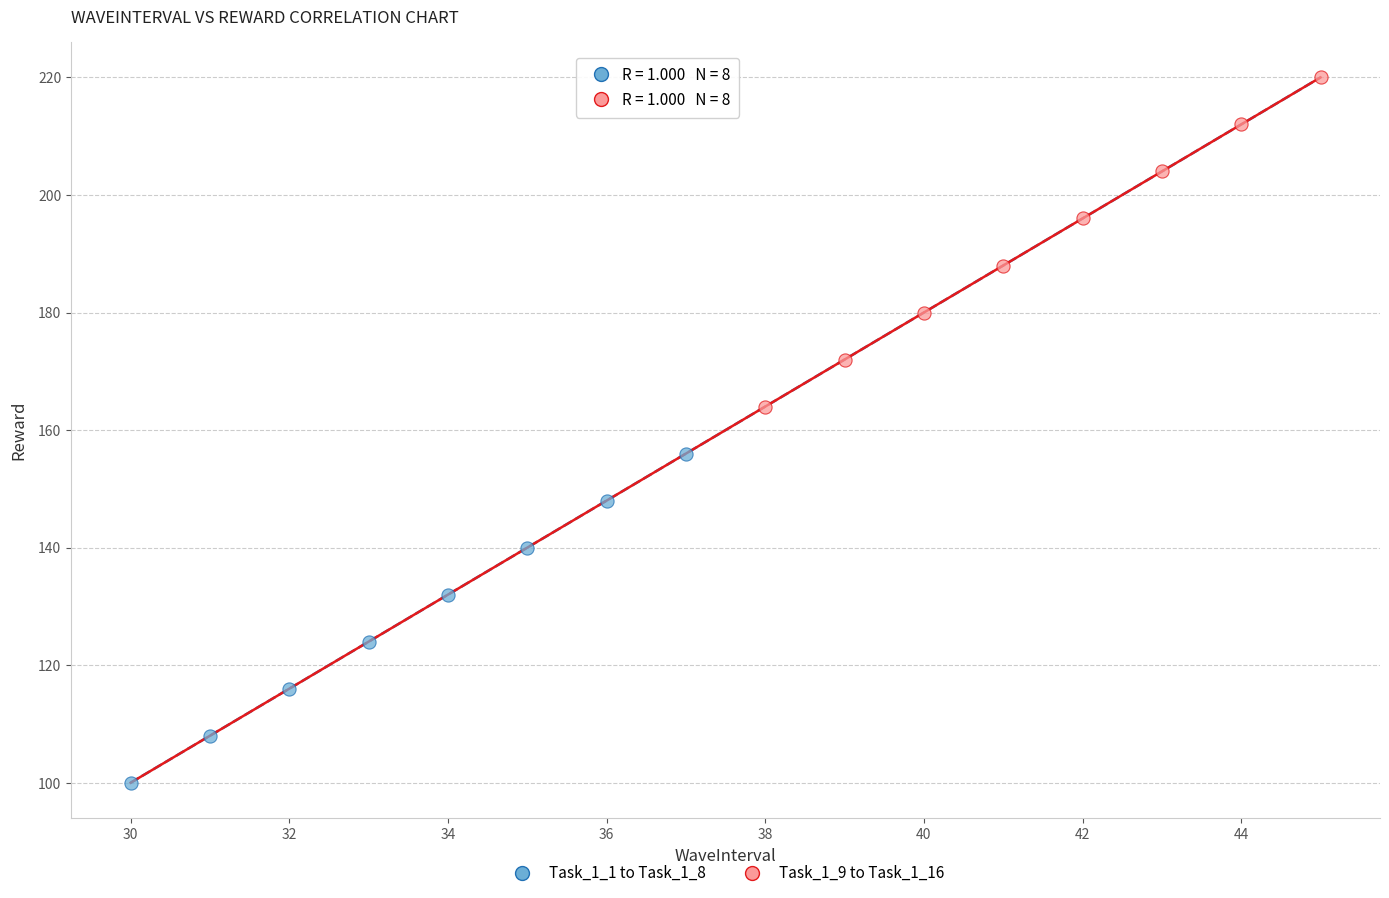

Which series reaches the minimum Y coordinate?

Task_1_1 to Task_1_8